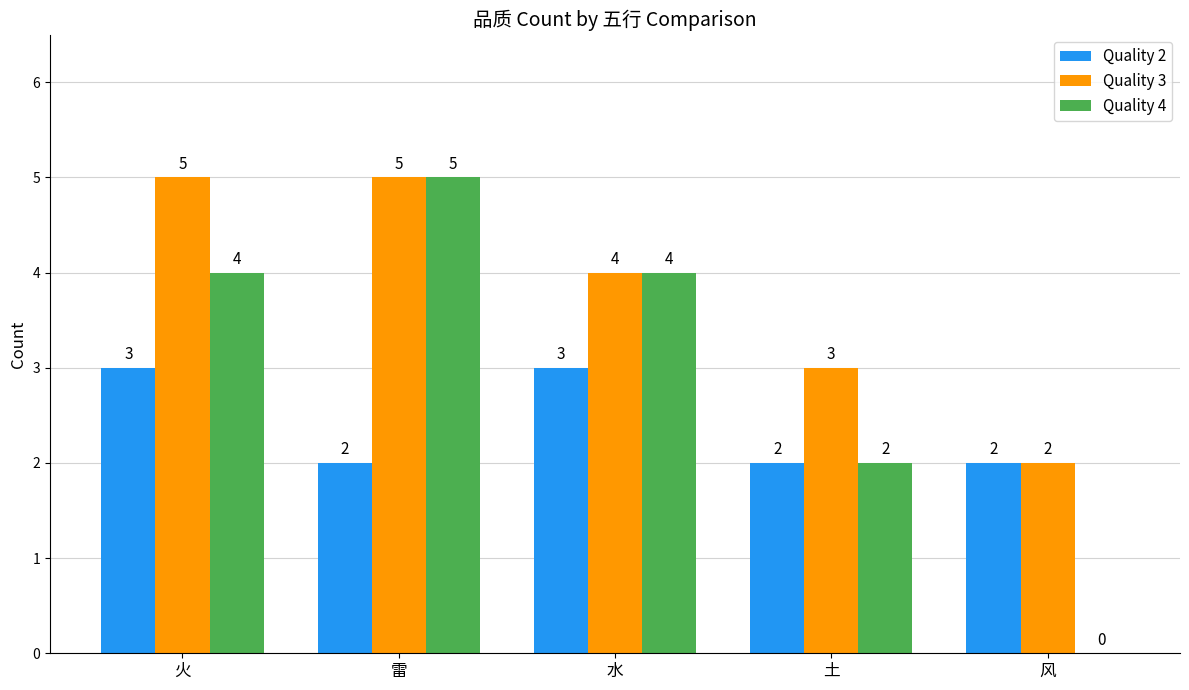

Count the number of data series in this chart.

3